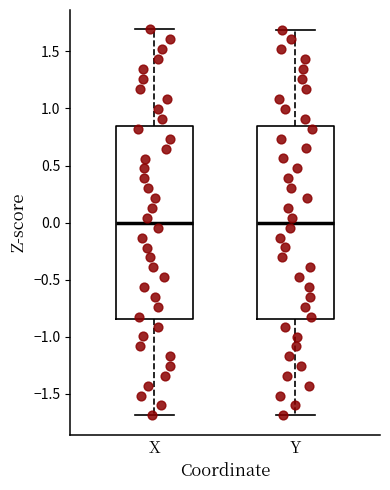

Reading left to right, read every box against the y-axis: the position of its median line, the range the box covers, and the ends of its whiskers. The values are not printed on the chart, so give them approximately, as read against the axis.

X: median 0.00, box -0.85 to 0.85, whiskers -1.70 to 1.70
Y: median 0.00, box -0.85 to 0.85, whiskers -1.70 to 1.70